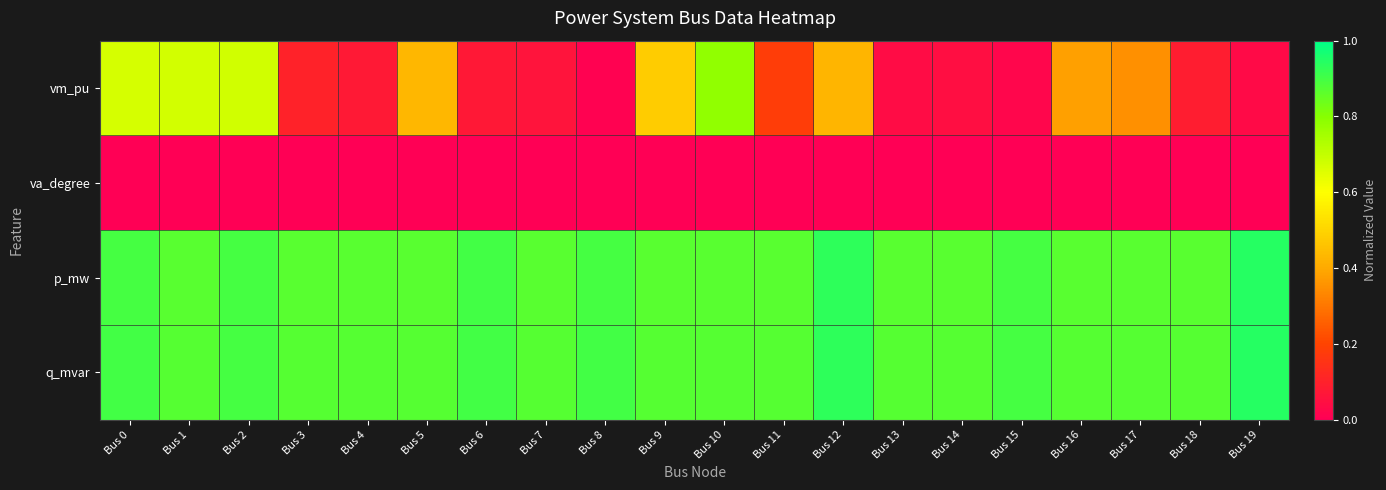

What is the maximum value shown in the chart?

0.9